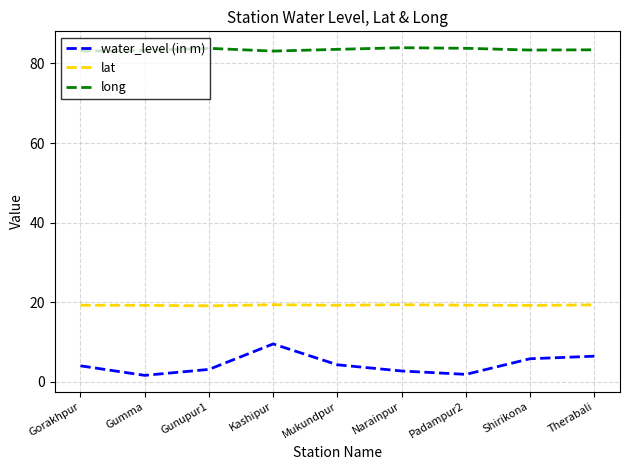

What is the approximate value of water_level (in m) at Narainpur?

2.7